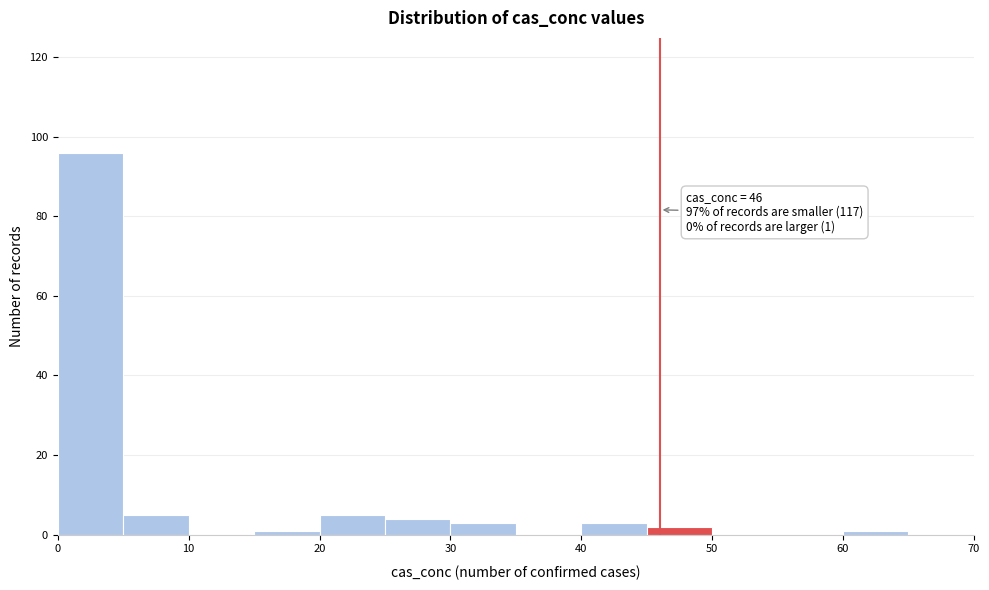

Which range on the x-axis has the tallest bar?

0 to 5